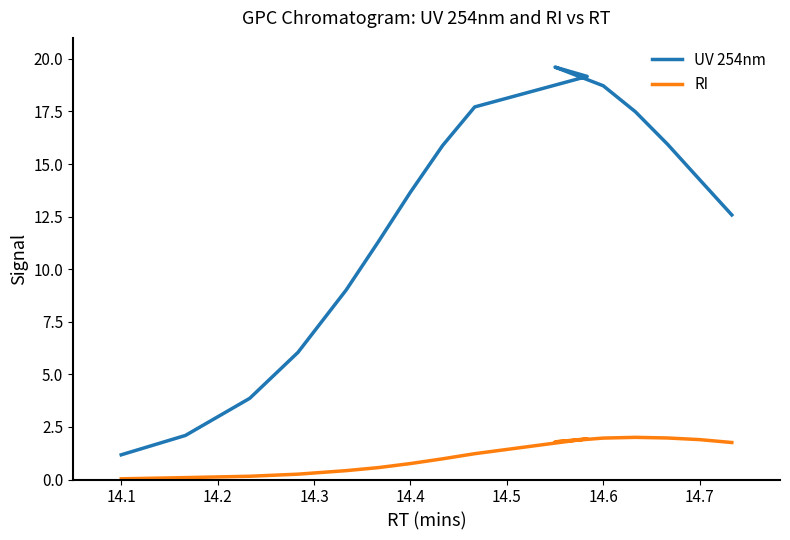

Reading left to right, what are all the values shown in this chart?

UV 254nm: 1.2	2.1	3.9	6.0	9.0	11.3	13.7	15.9	17.7	19.2	19.6	18.7	17.5	15.9	14.3	12.6
RI: 0.0	0.1	0.2	0.3	0.4	0.6	0.8	1.0	1.2	1.9	1.8	2.0	2.0	2.0	1.9	1.8